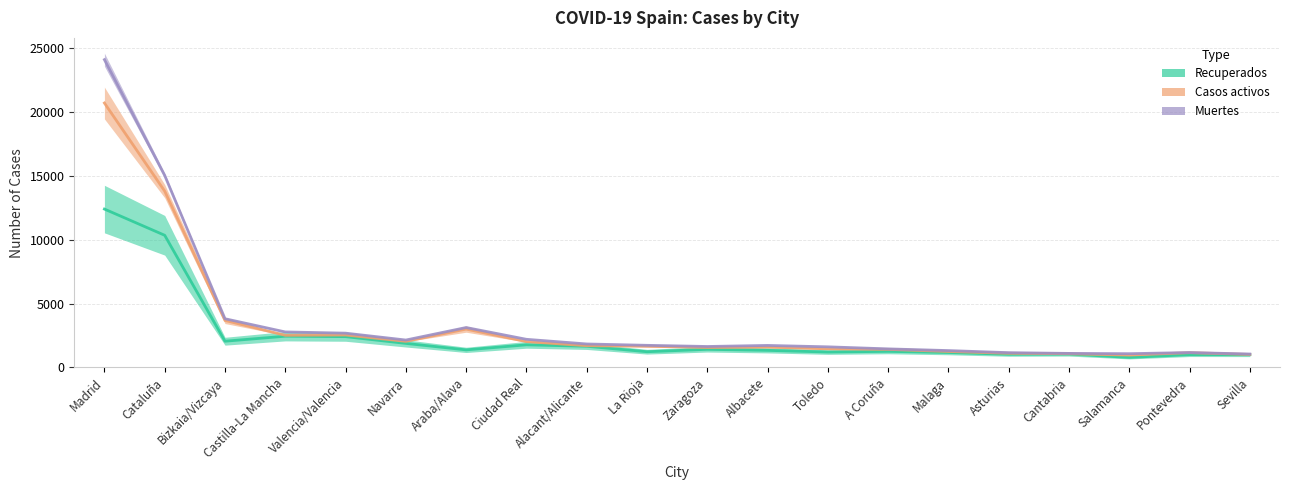

Where does the Muertes series first go above 1733?

Madrid